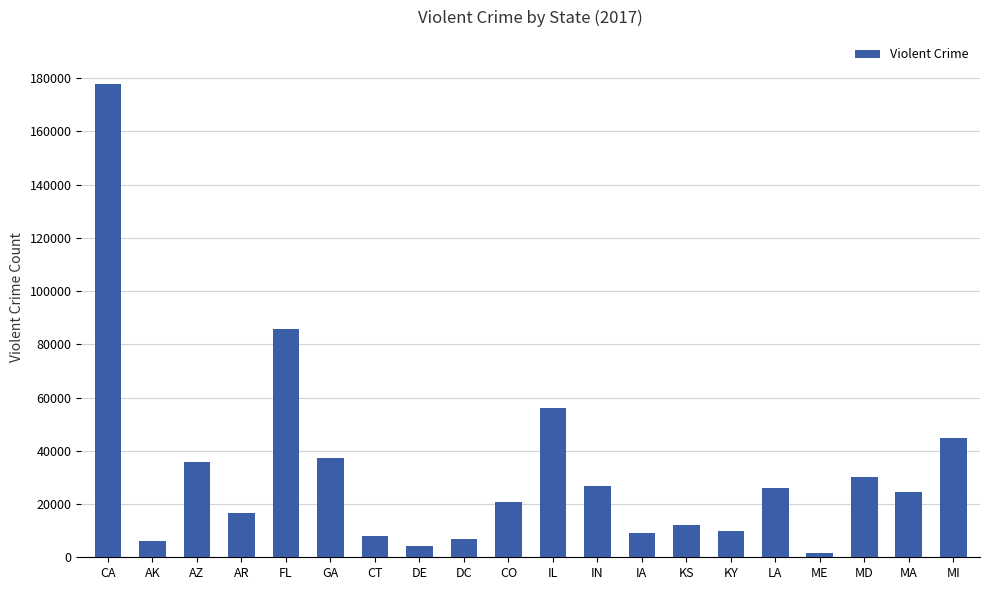

At which label does the data first exceed 24560?

CA